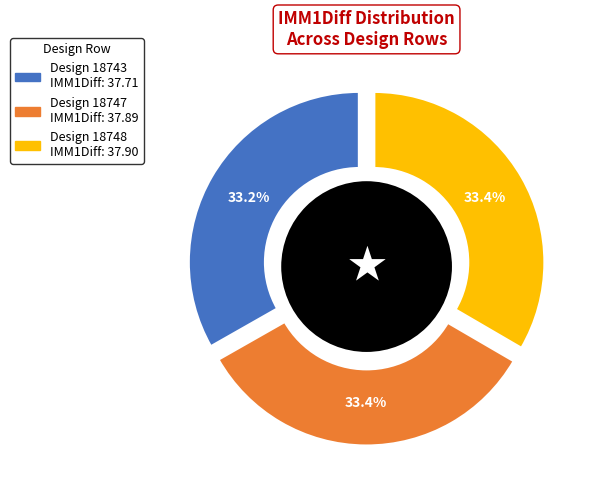

Combined, what portion of the pie is 18743 and 18747?

66.6%